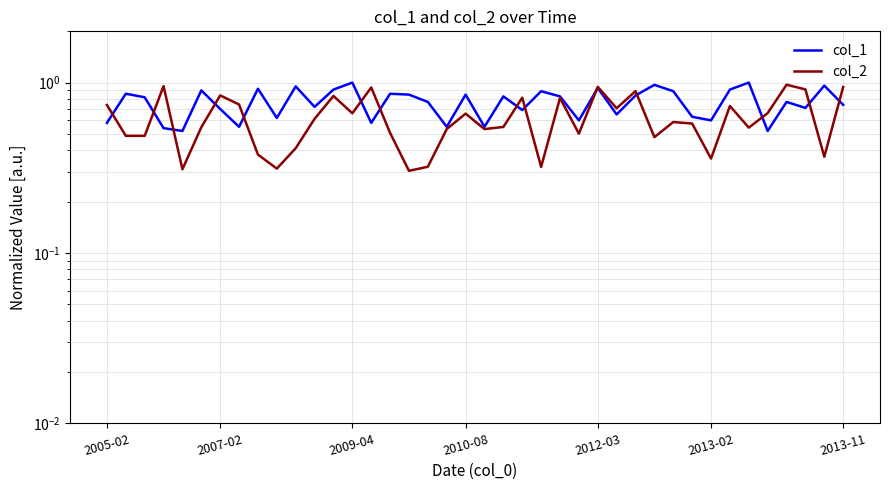

List the series in order of their peak value, lowest first.

col_2, col_1